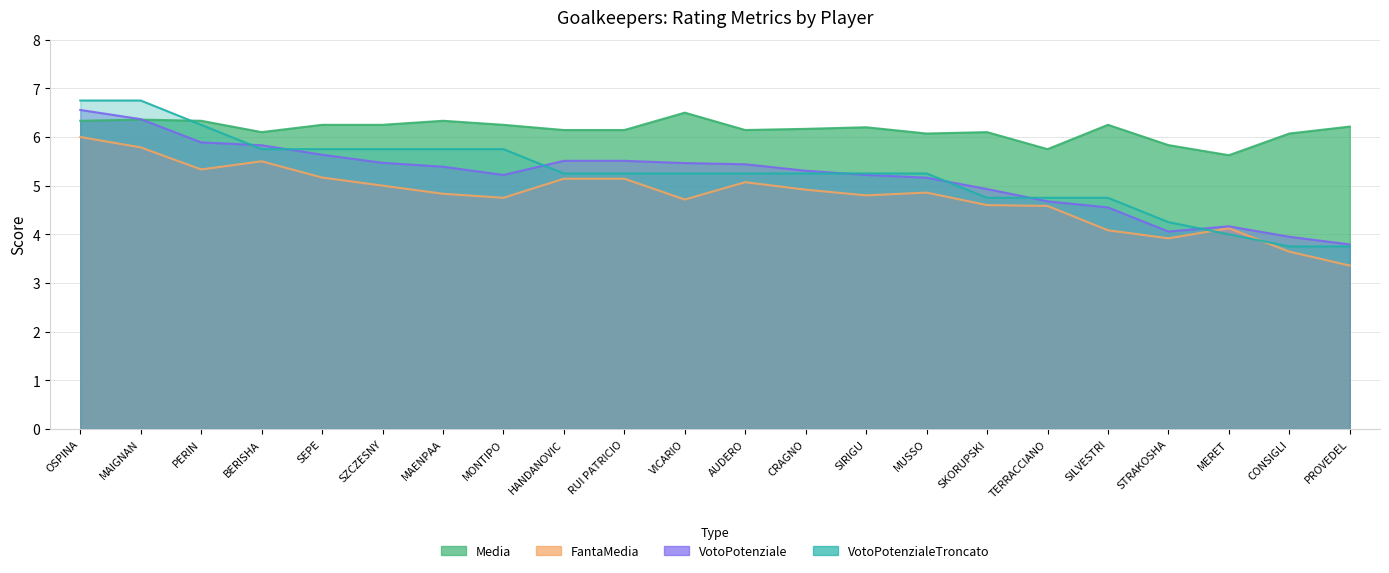

The value of VotoPotenziale at SZCZESNY is 7.5. True or false?

False